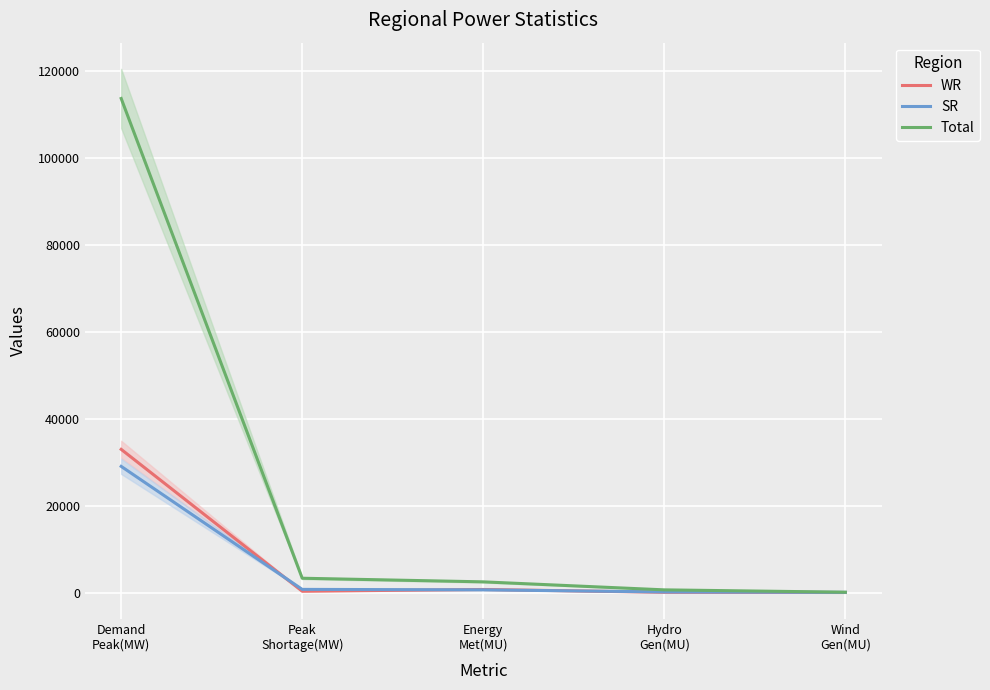

The value of WR at Demand
Peak(MW) is 32955. True or false?

True